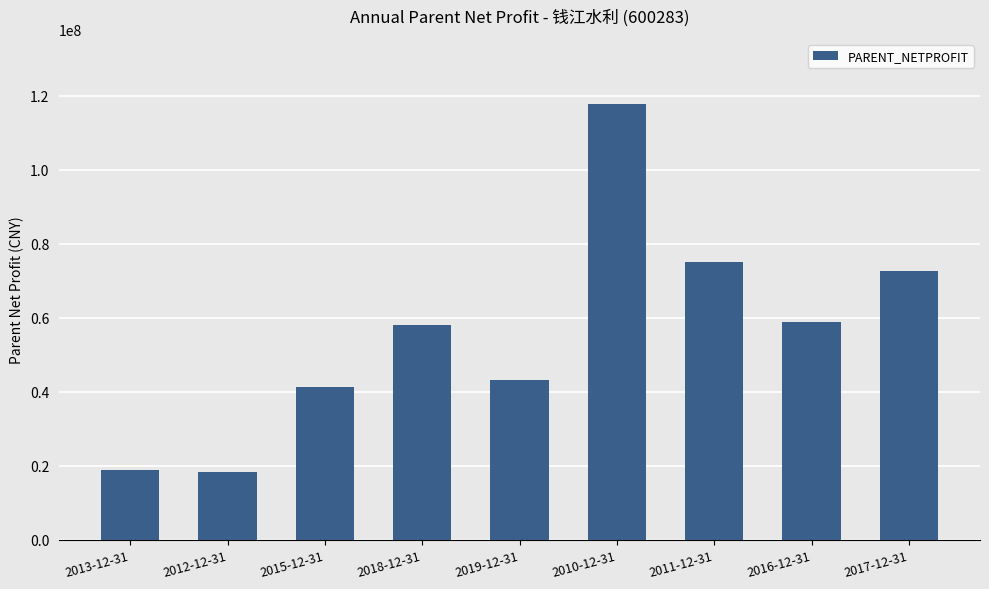

How many data points are less than 57978487?

4